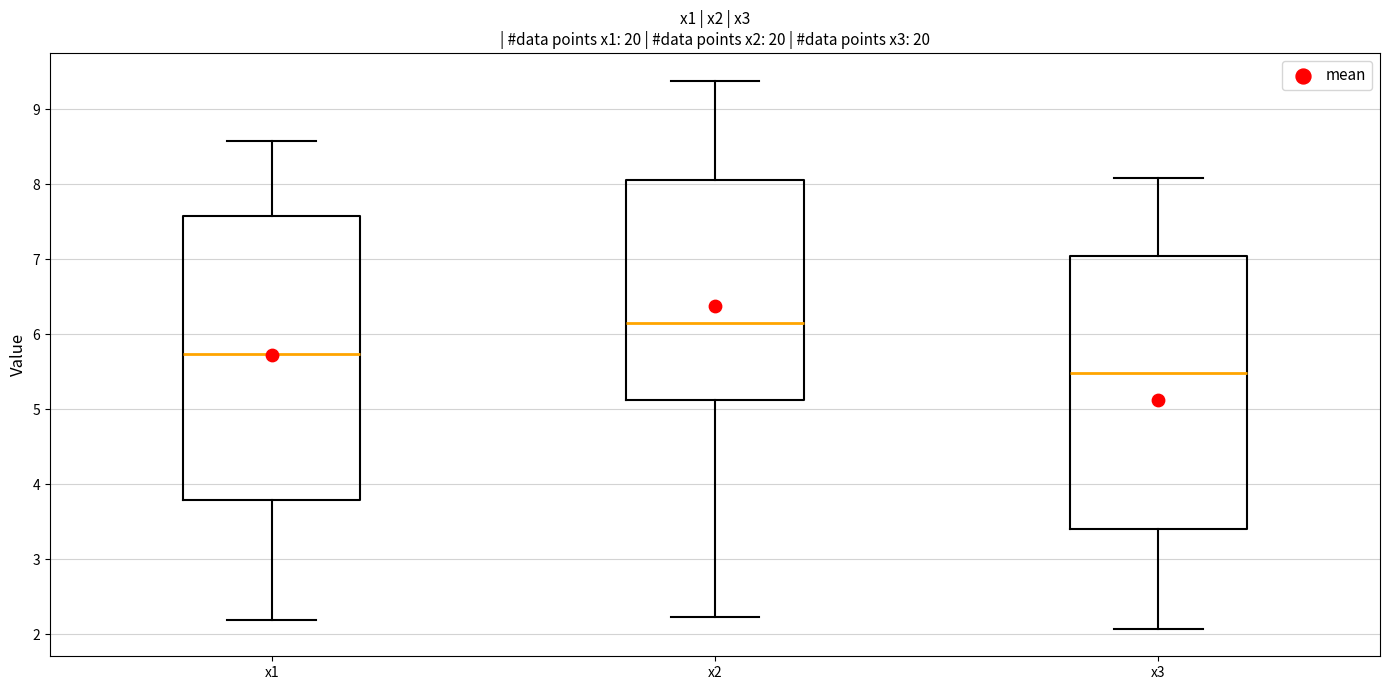

Reading left to right, read every box against the y-axis: the position of its median line, the range the box covers, and the ends of its whiskers. The values are not printed on the chart, so give them approximately, as read against the axis.

x1: median 5.7, box 3.8 to 7.6, whiskers 2.2 to 8.6
x2: median 6.1, box 5.1 to 8.1, whiskers 2.2 to 9.4
x3: median 5.5, box 3.4 to 7.0, whiskers 2.1 to 8.1